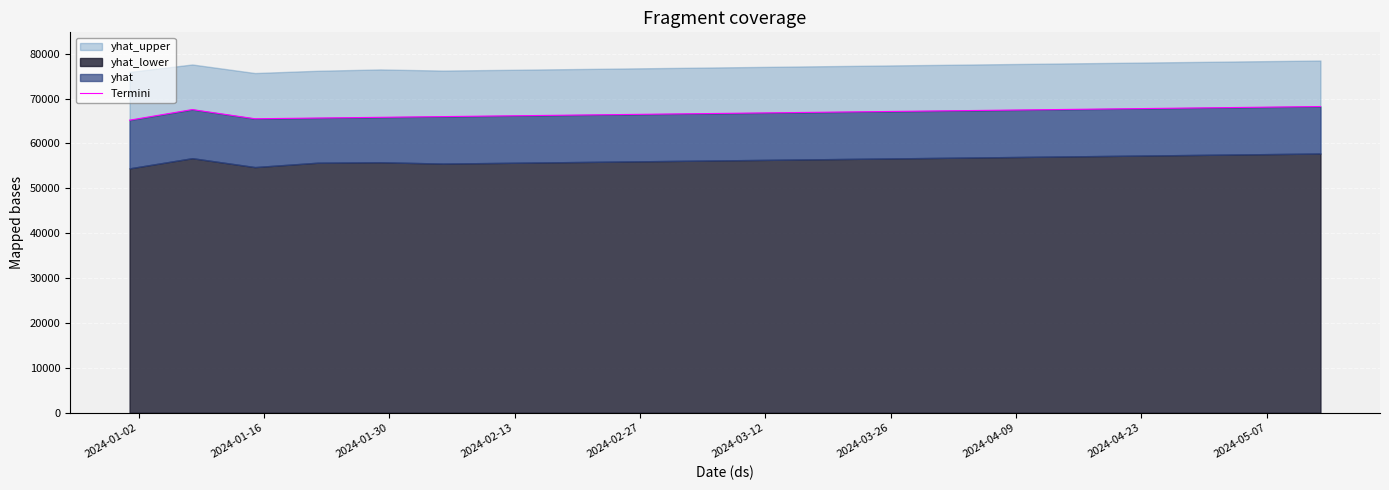

How many interior local peaks (higher than both neighbors) does the data have?

1